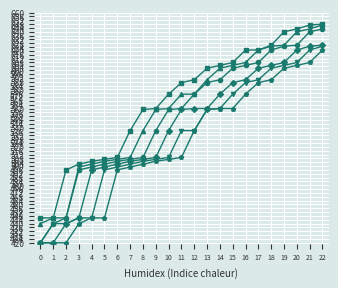

What is the spread (max minus min) of values at 10?

68